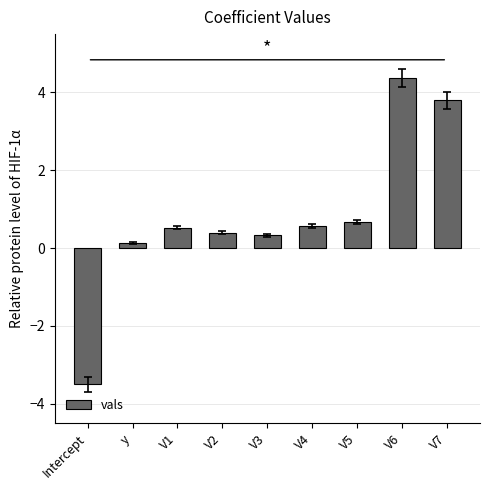

Reading right to left, list all the values displayed in this chart.

3.8	4.4	0.7	0.6	0.3	0.4	0.5	0.1	-3.5